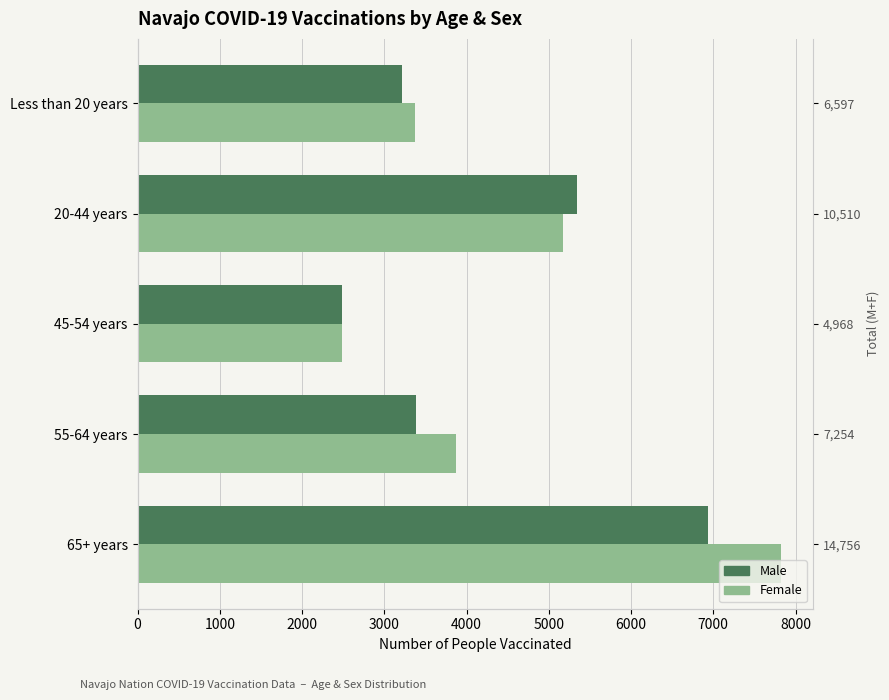

How many series are shown in this chart?

2